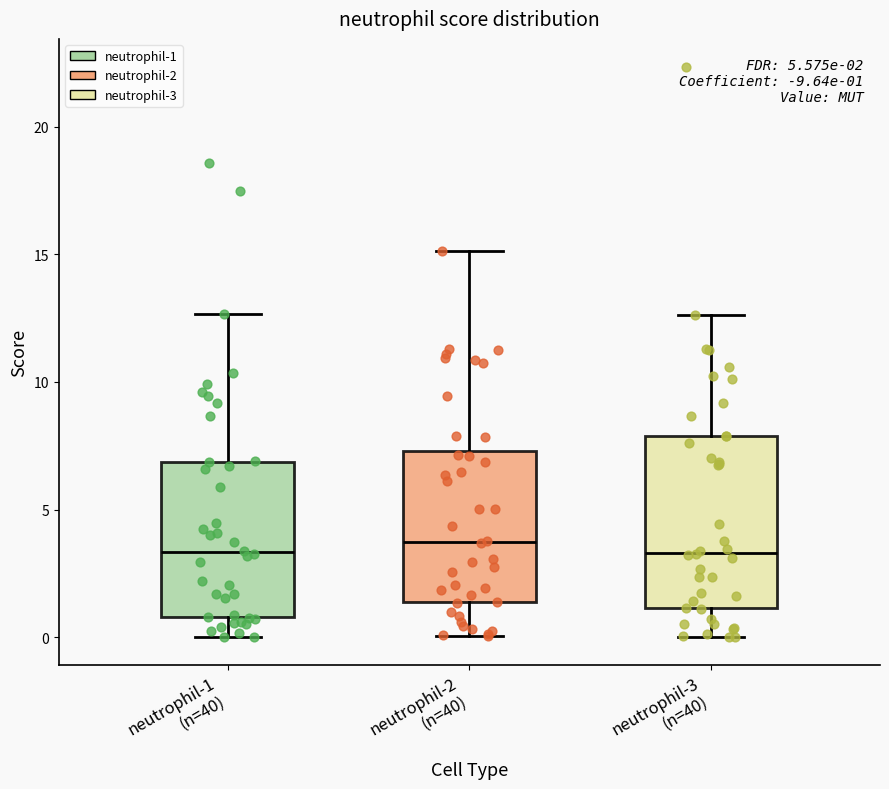

Comparing the boxes themselves (not the whiskers), which one is the tallest?

neutrophil-3 (n=40)